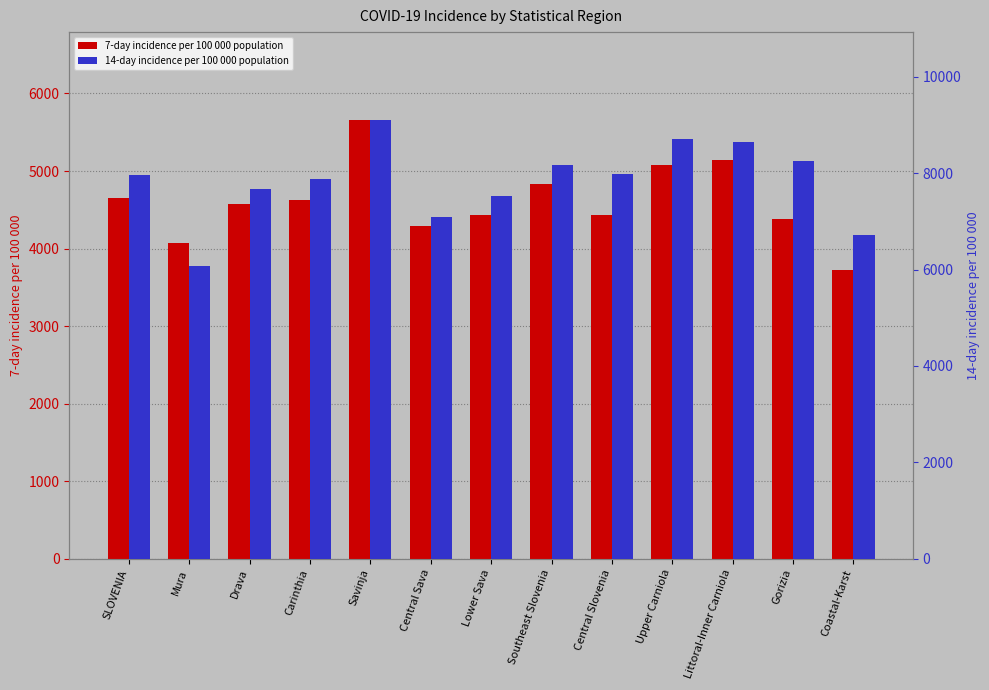

Is the value of 14-day incidence per 100 000 population at Coastal-Karst greater than the value of 7-day incidence per 100 000 population at Coastal-Karst?

Yes